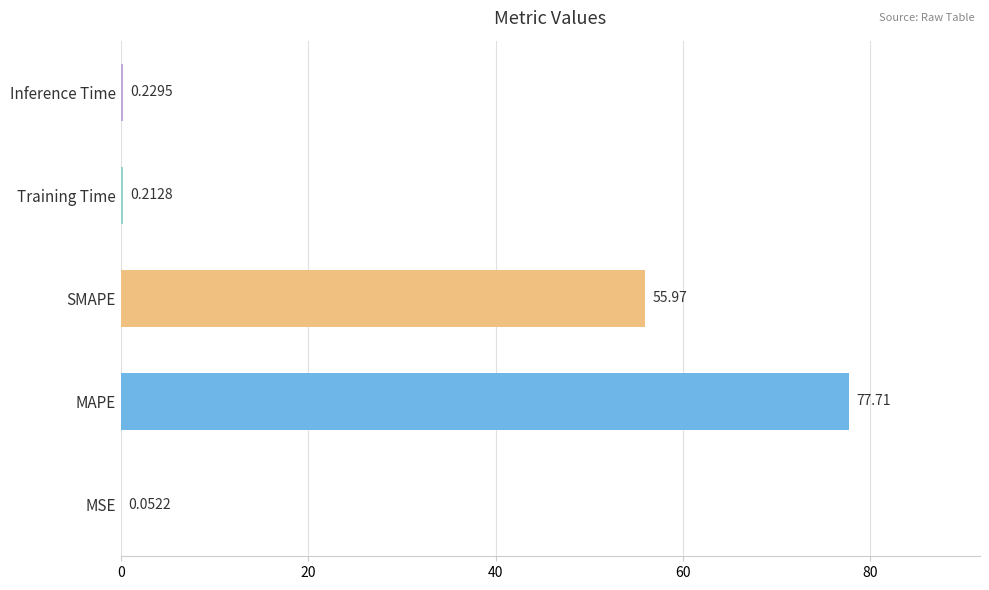

What is the sum of all values?

134.2